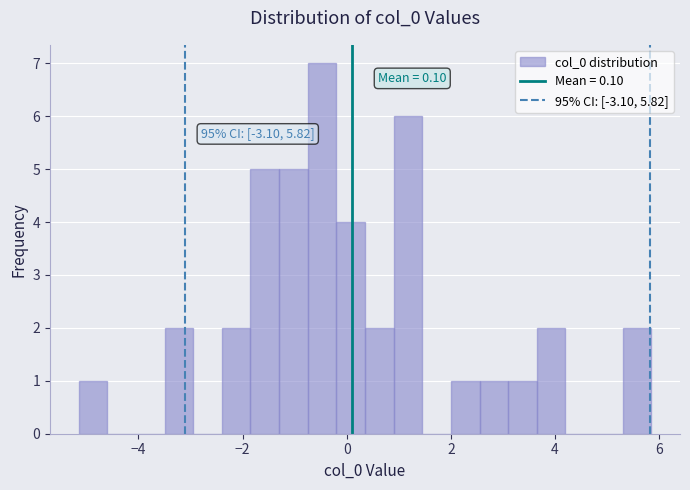

Around what value on the x-axis is the tallest bar? Give the approximate position of its centre, as read against the axis.

-0.4